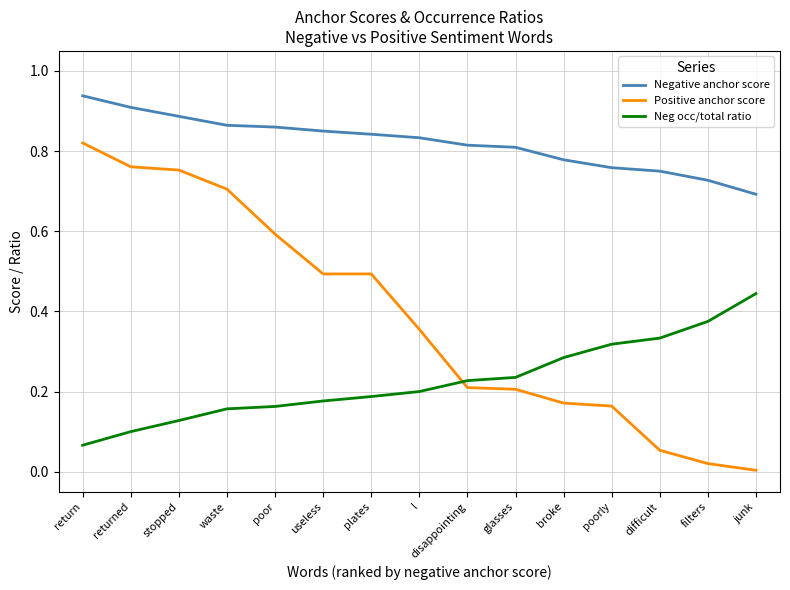

List the series in order of their overall mean, highest first.

Negative anchor score, Positive anchor score, Neg occ/total ratio